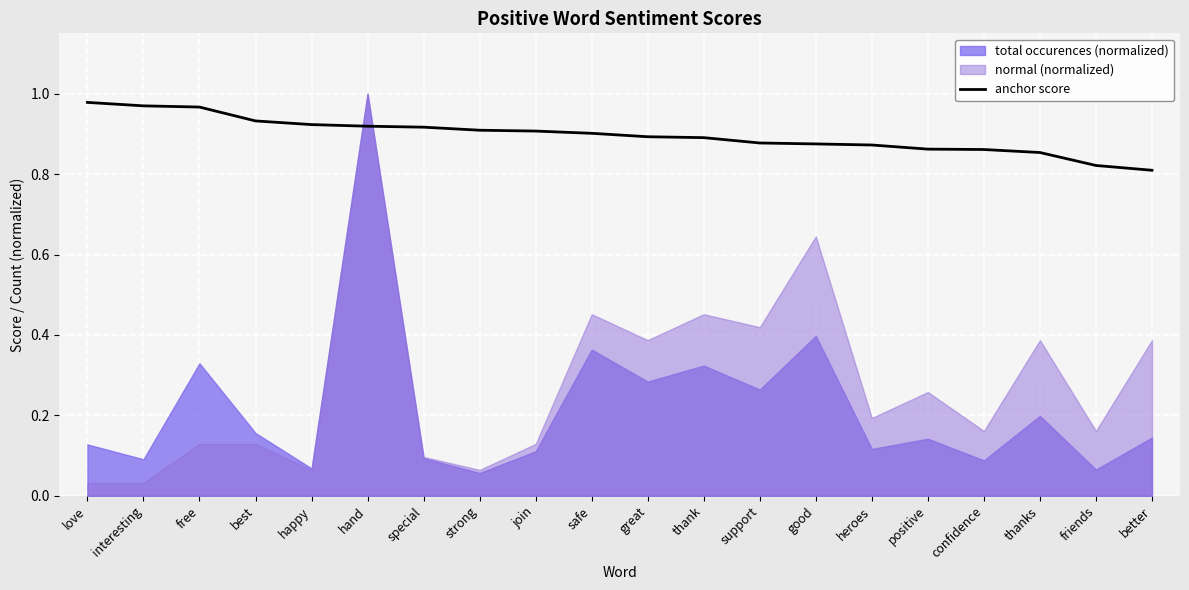

How many lines are shown in the chart?

1